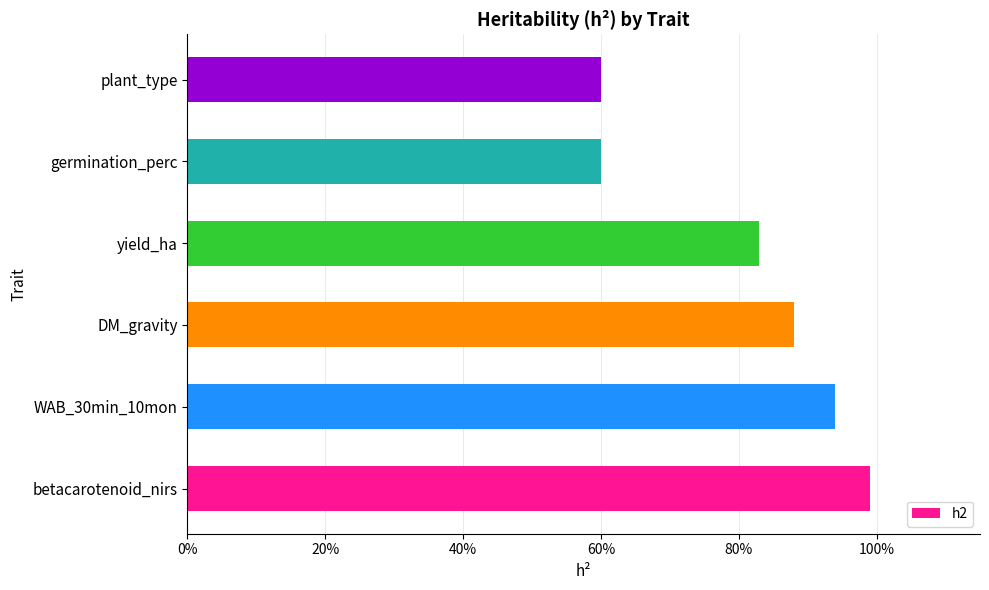

How many data points does each series have?

6